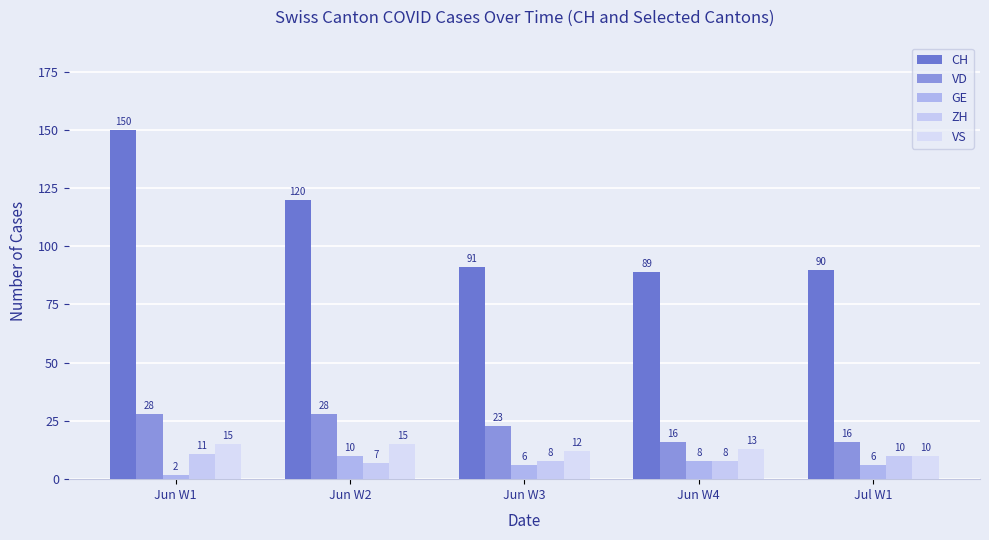

What is the difference between the maximum and minimum values in the VD series?

12